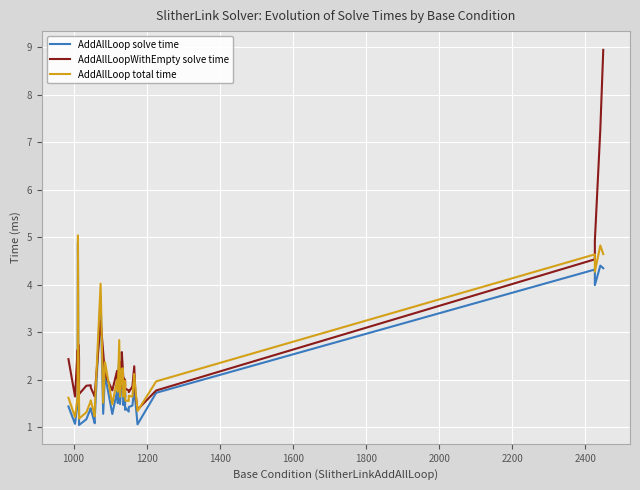

At how many categories does at least one series exceed 4?

6